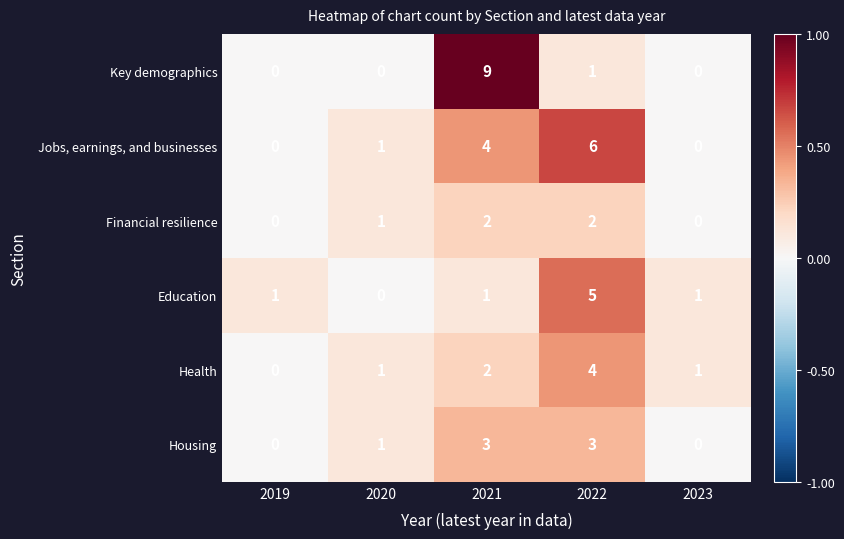

True or false: Key demographics has a value of 3 at 2023.

False